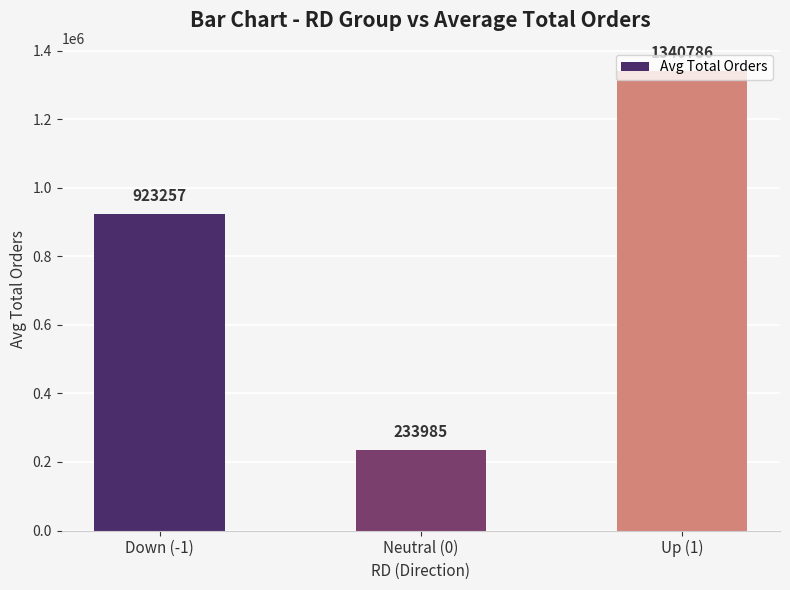

What is the label of the 2nd bar from the left?

Neutral (0)